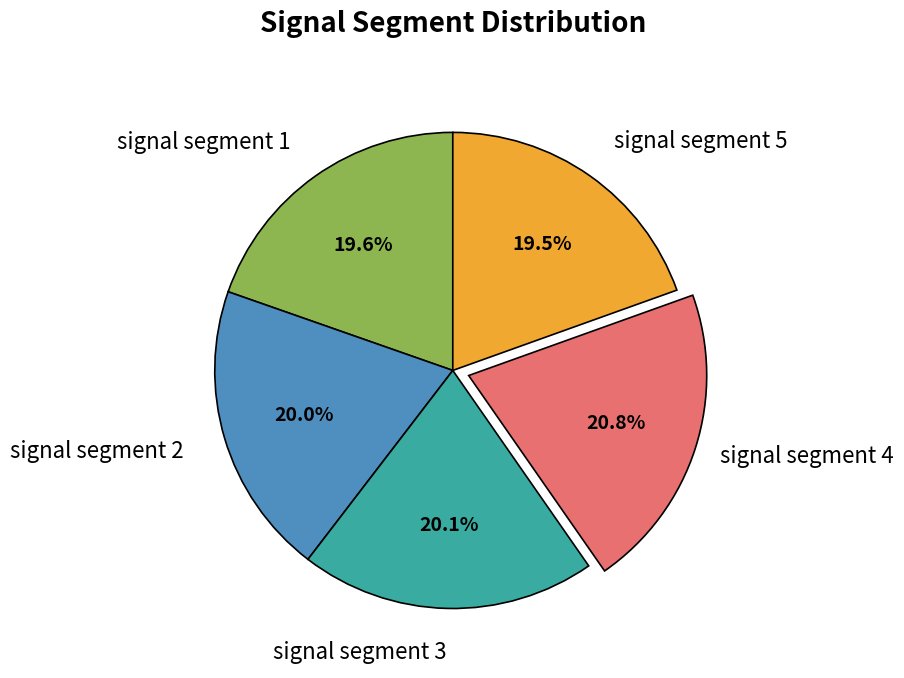

What percentage is the signal segment 4 slice, to the nearest percent?

21%